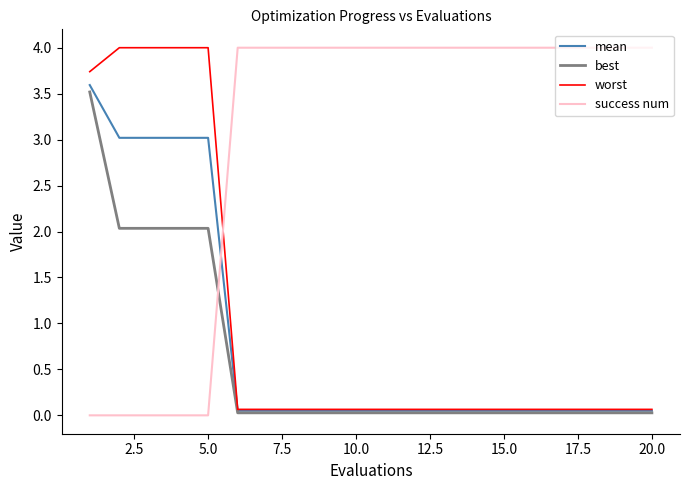

Which series has the largest total across all categories?

success num